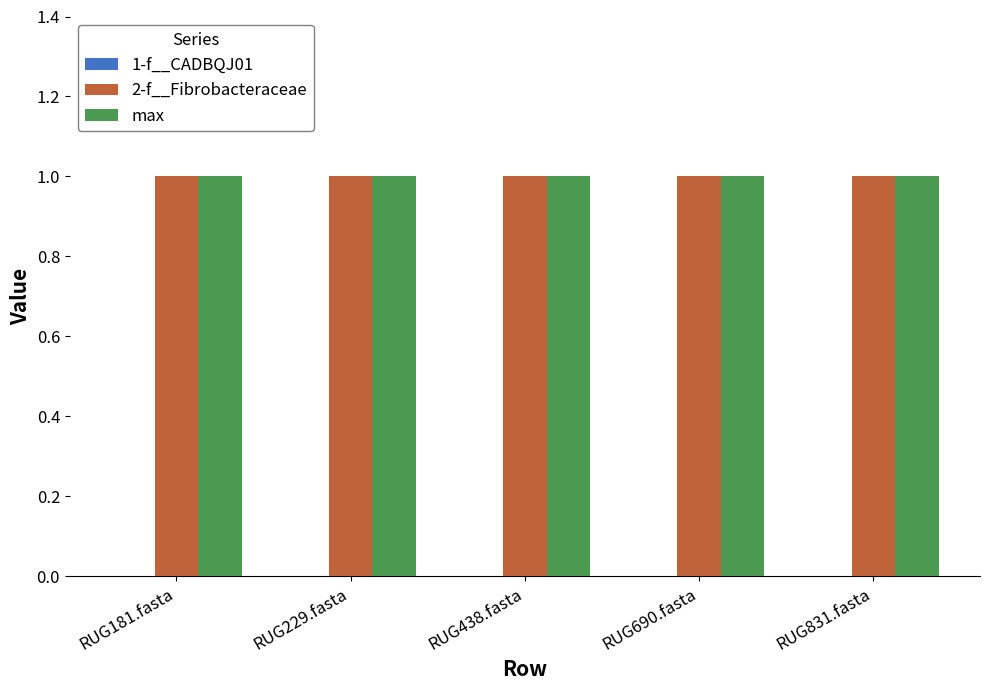

Which series changed the most between RUG181.fasta and RUG831.fasta?

1-f__CADBQJ01